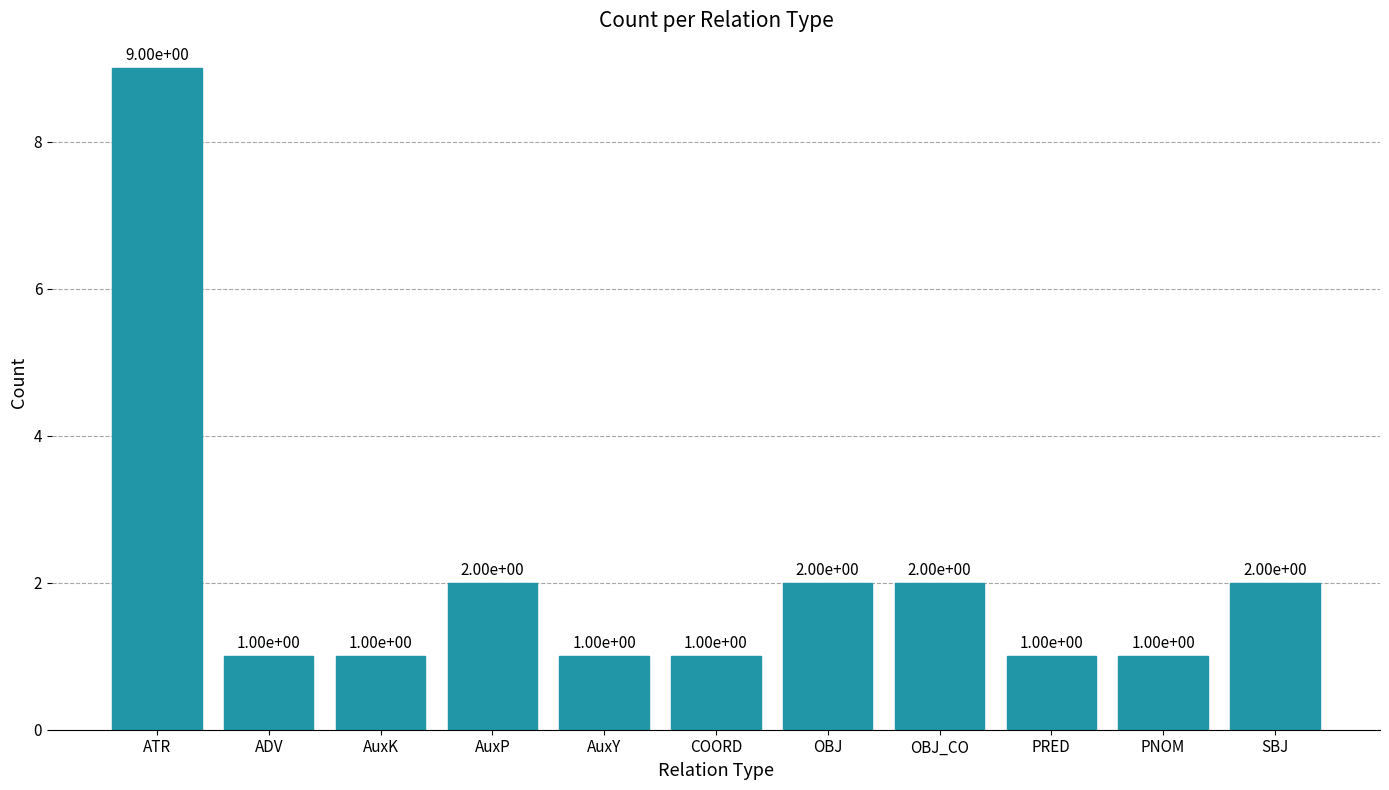

How many values are between 1 and 2?

10